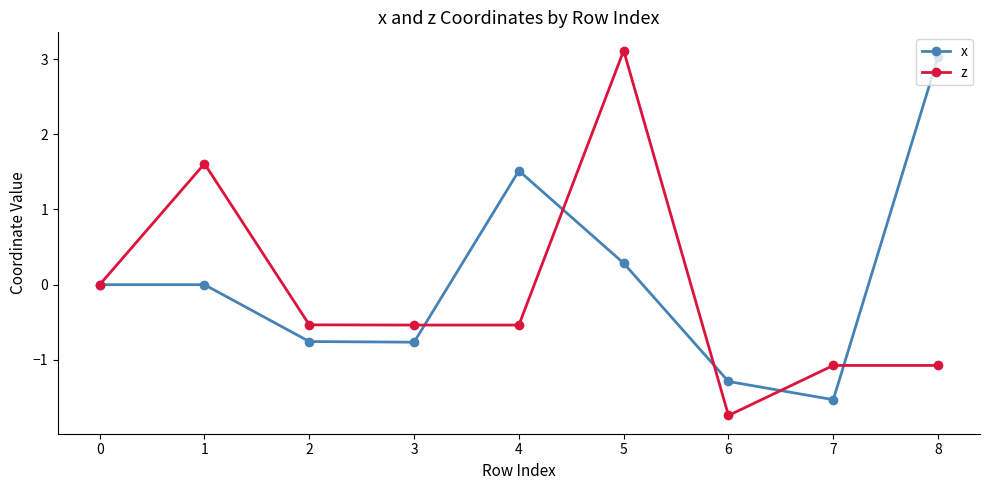

At 1, list the series in order from largest to smallest.

z, x